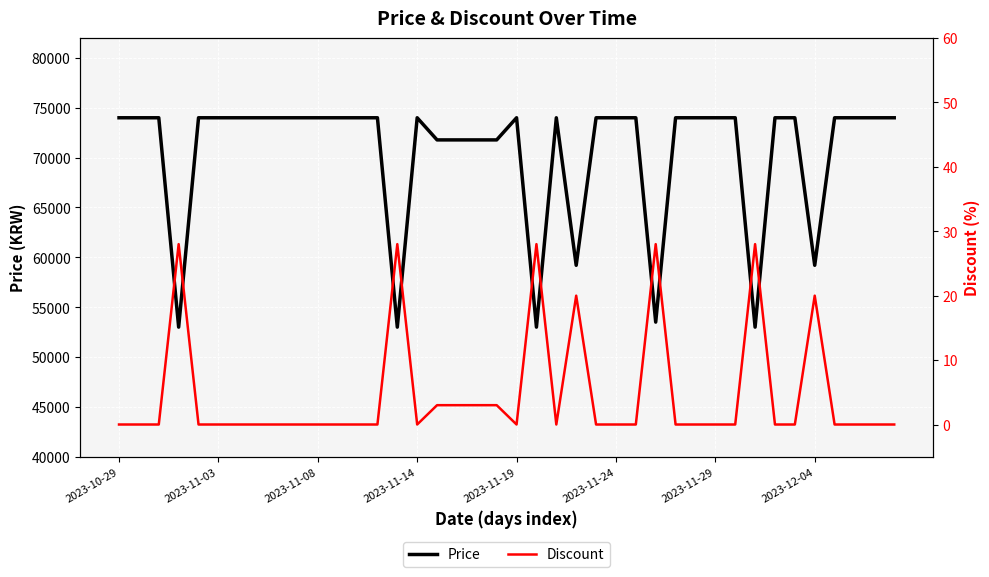

True or false: Discount and Price cross at least once.

False